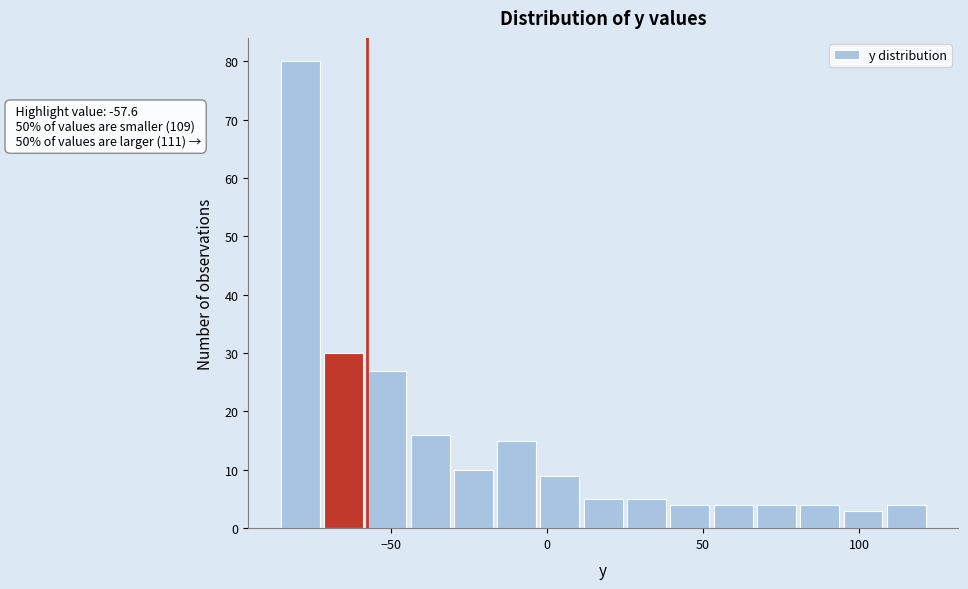

Read against the x-axis, roughly where is the centre of the tallest bar?

-80